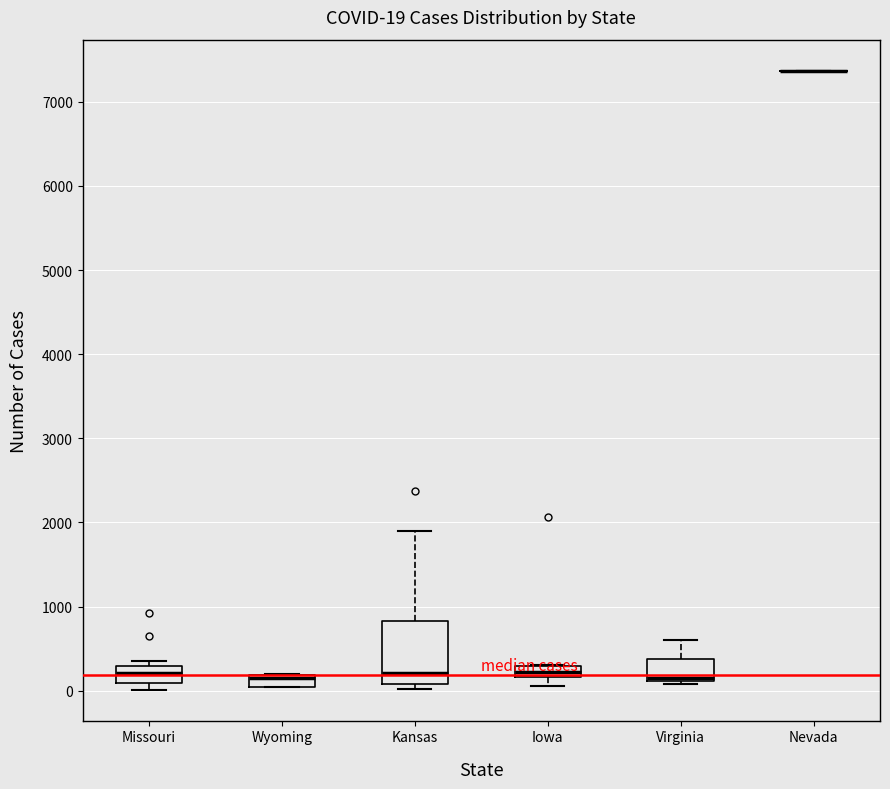

Which box is the tallest, from its lower edge to its upper edge?

Kansas